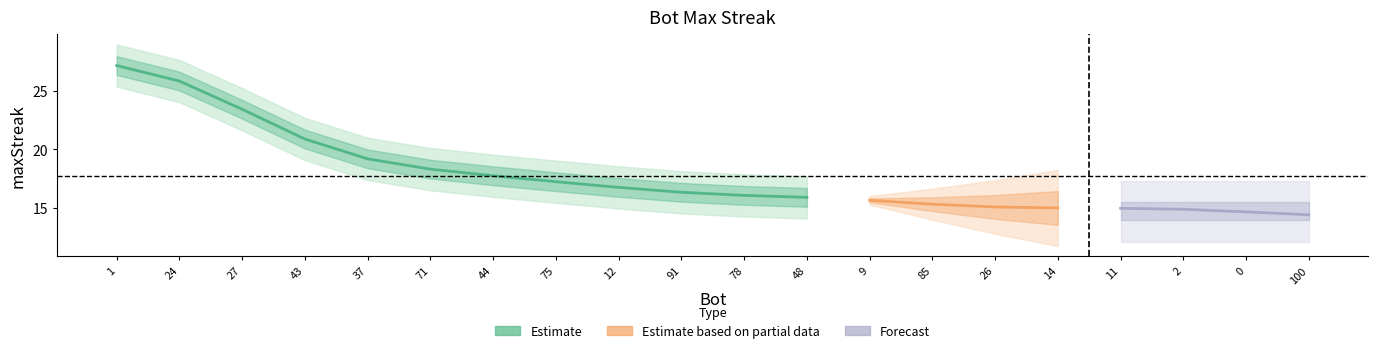

What is the change in value from 75 to 14?

-2